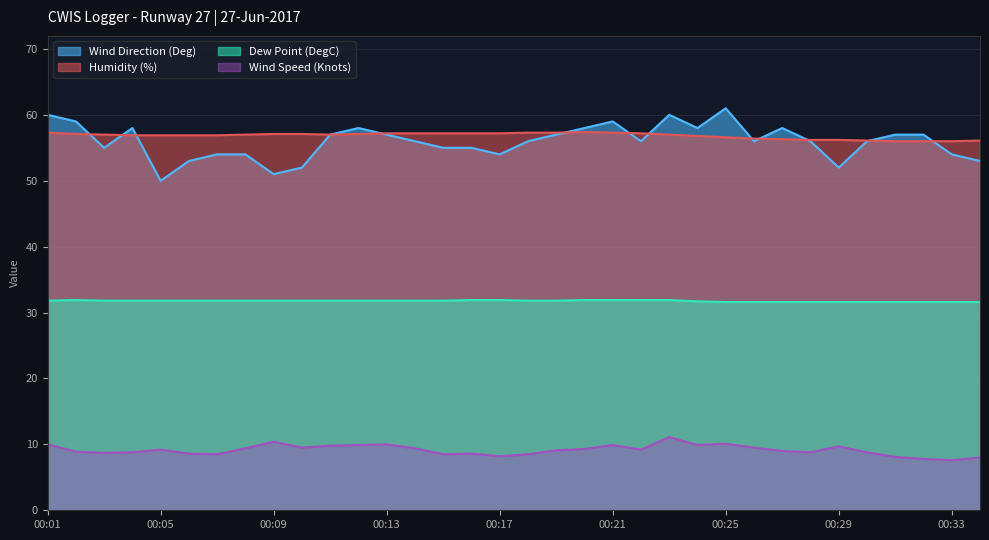

In Dew Point (DegC), how many points are higher than both neighbors (excluding endpoints)?

1